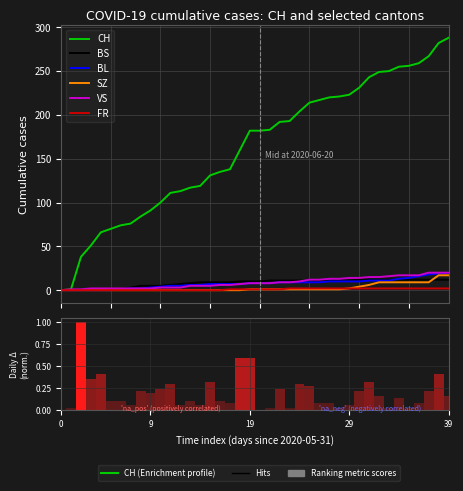

At how many categories does at least one series exceed 73?

34